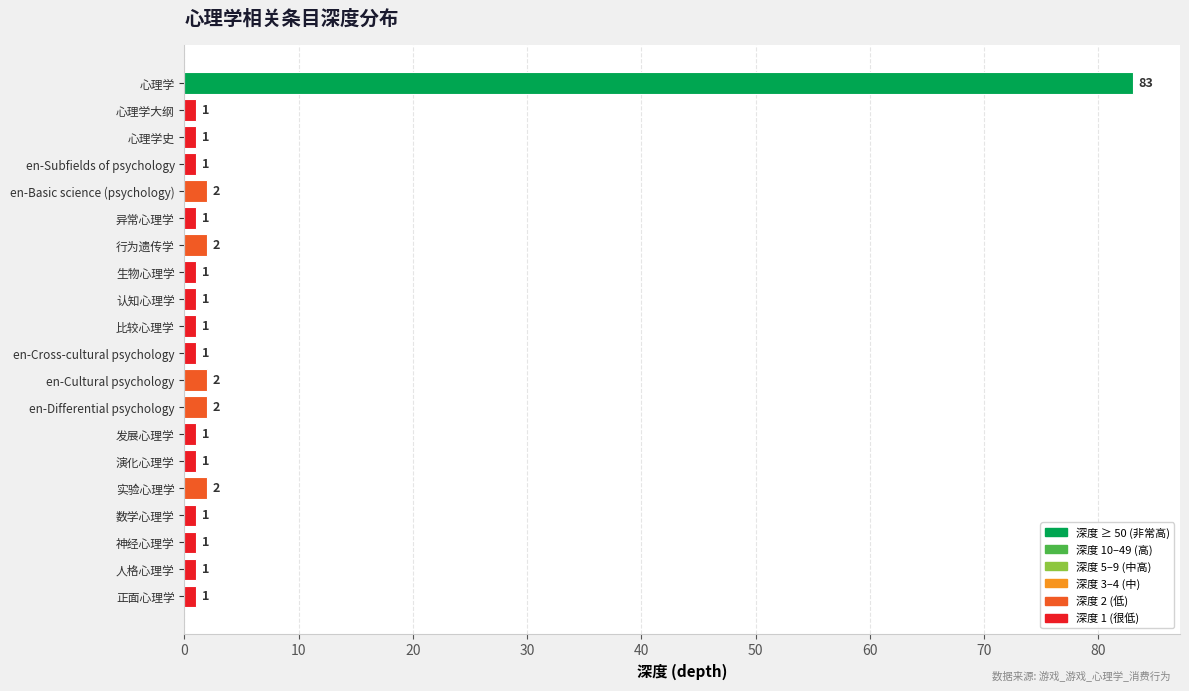

What is the smallest value displayed?

1